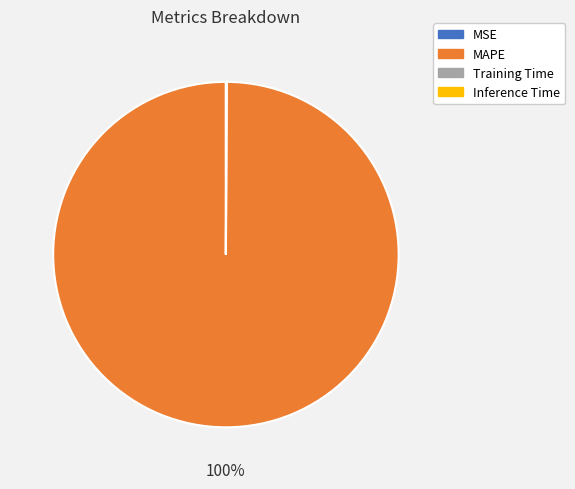

To the nearest percent, what is the difference between the largest and smallest slice percentages?

100%